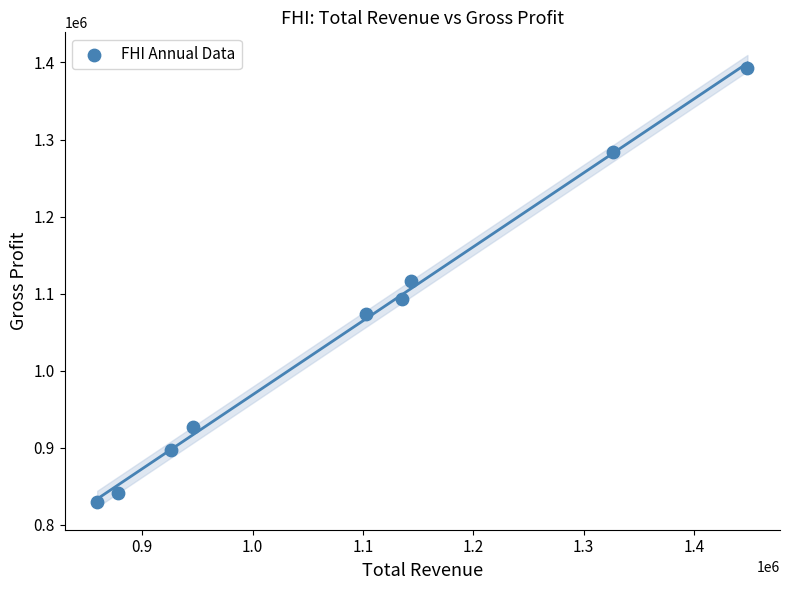

What is the range of Y values (max minus min)?

564100